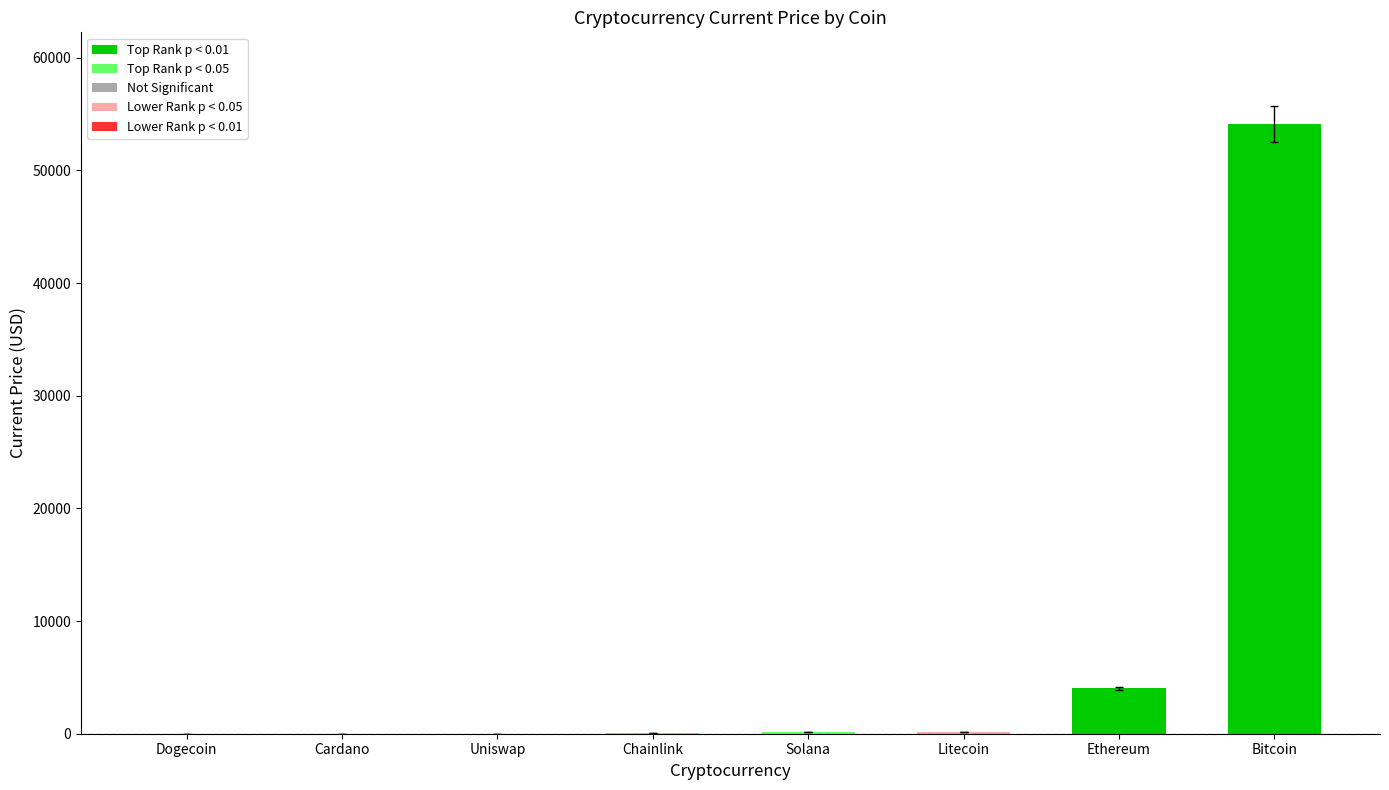

What is the value of the 6th bar from the left?

188.7